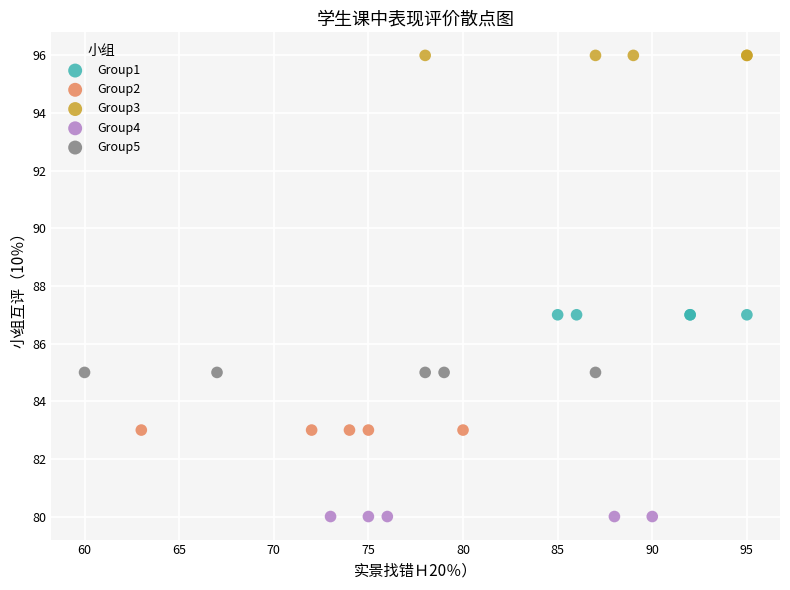

What are all the series names shown in the legend?

Group1, Group2, Group3, Group4, Group5